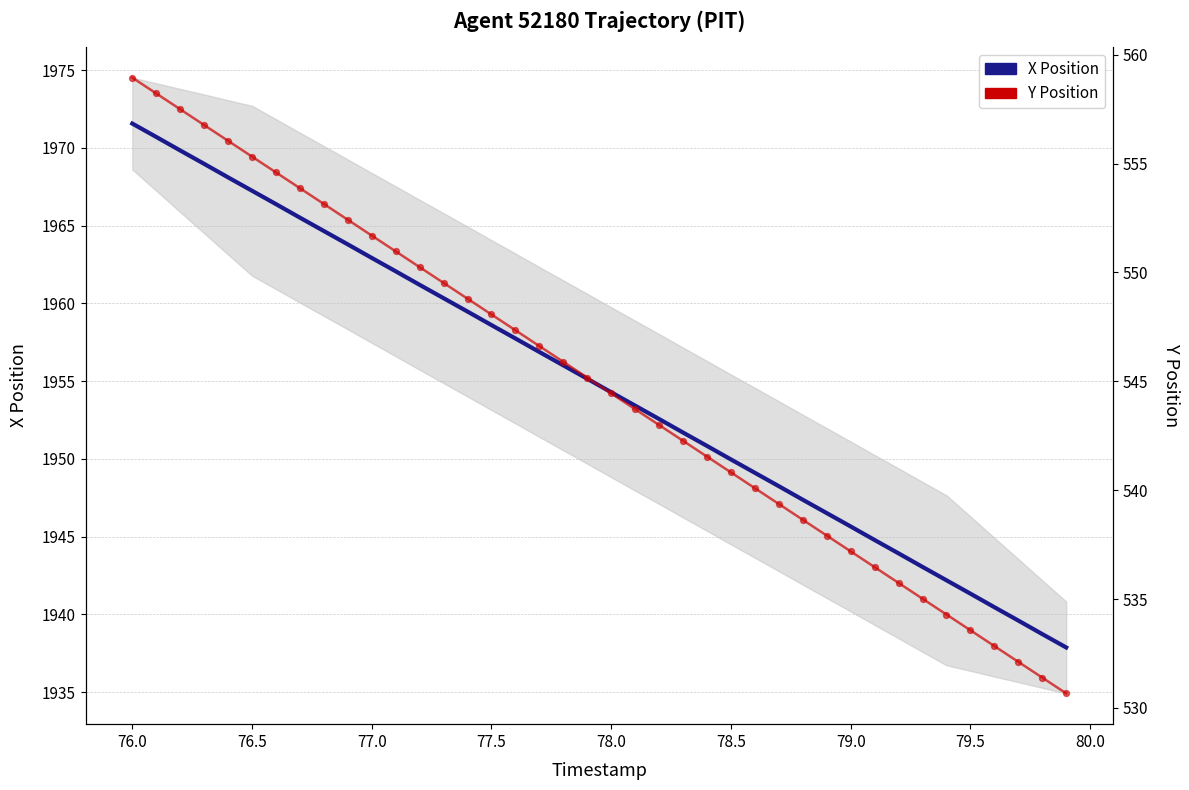

Which series contains the lowest Y value?

Y Position (line)